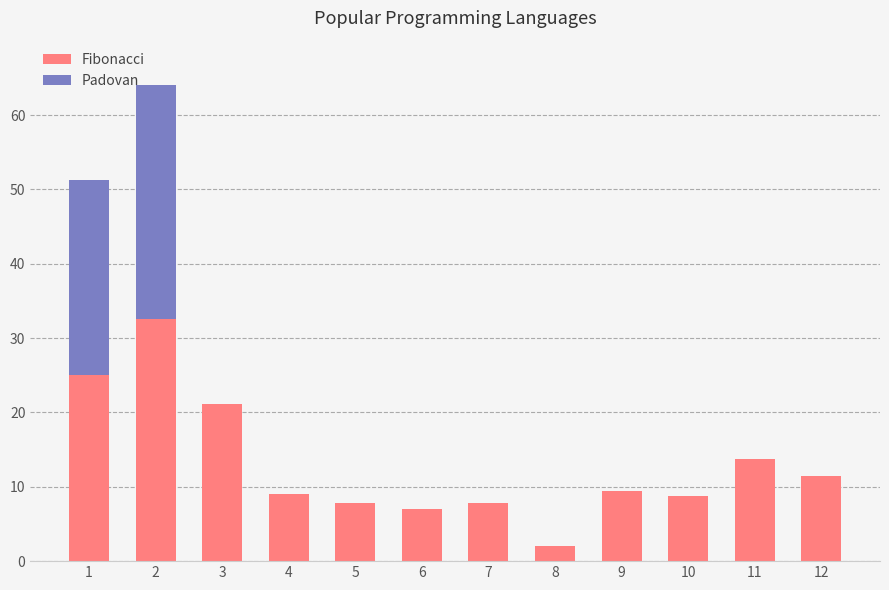

What is the sum of the Fibonacci values at 4 and 7?

16.9